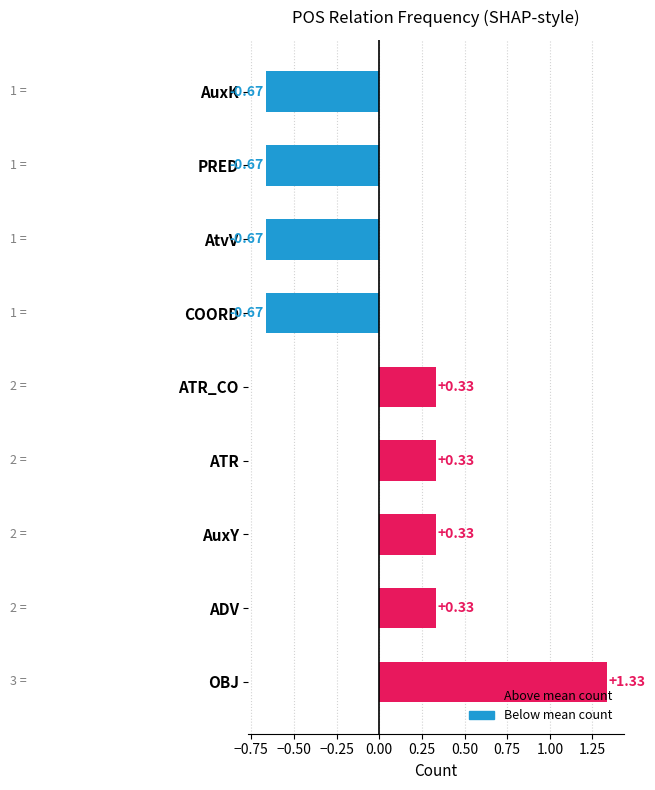

Which label corresponds to the largest value in the chart?

OBJ